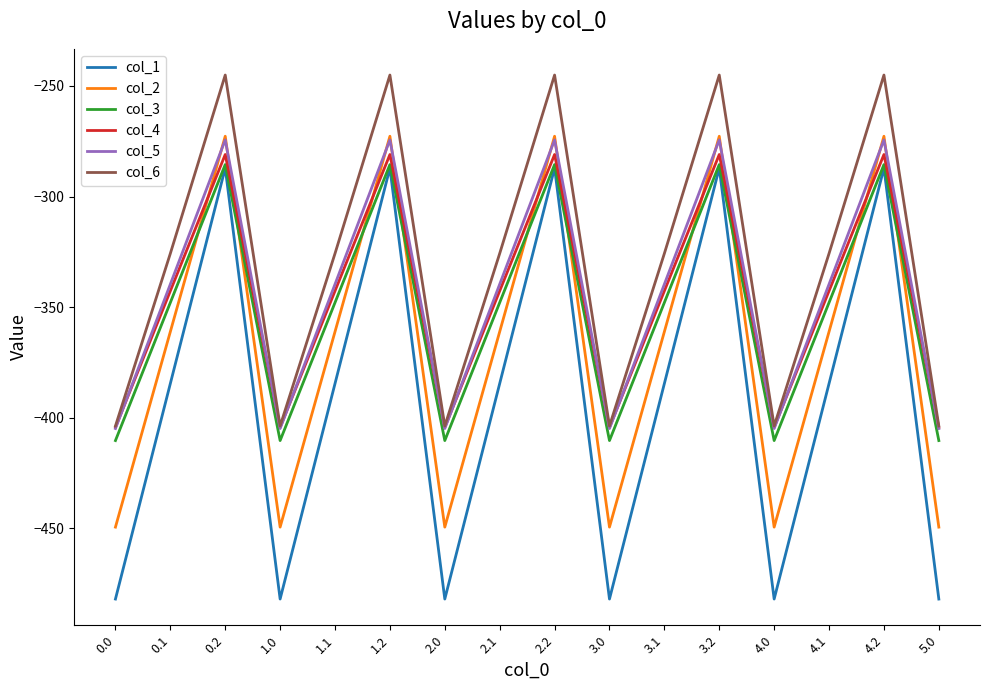

What is the highest value of the col_5 series?

-274.4